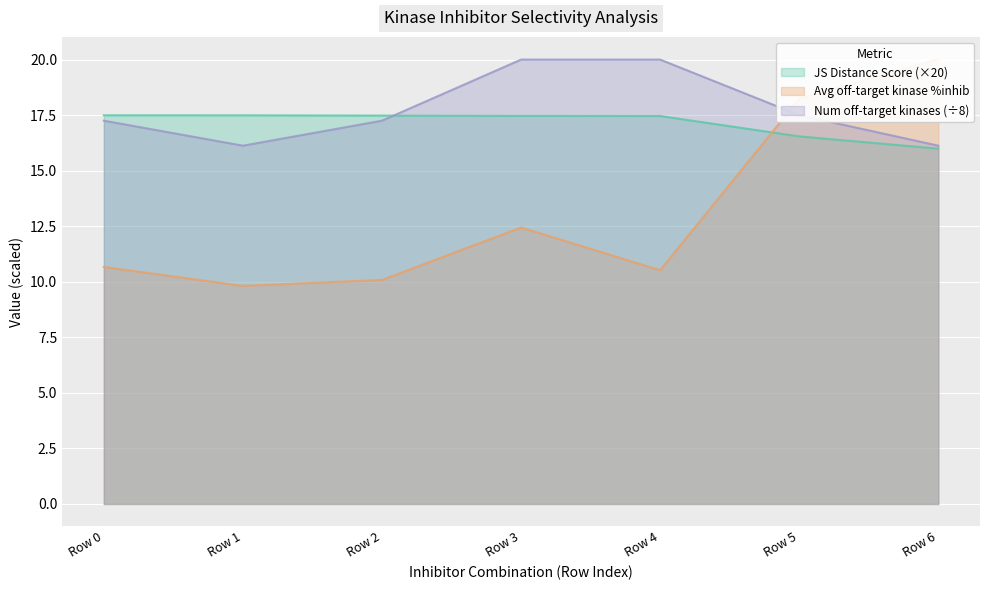

How many interior local valleys does the Average off-target kinase %inhib series have?

2